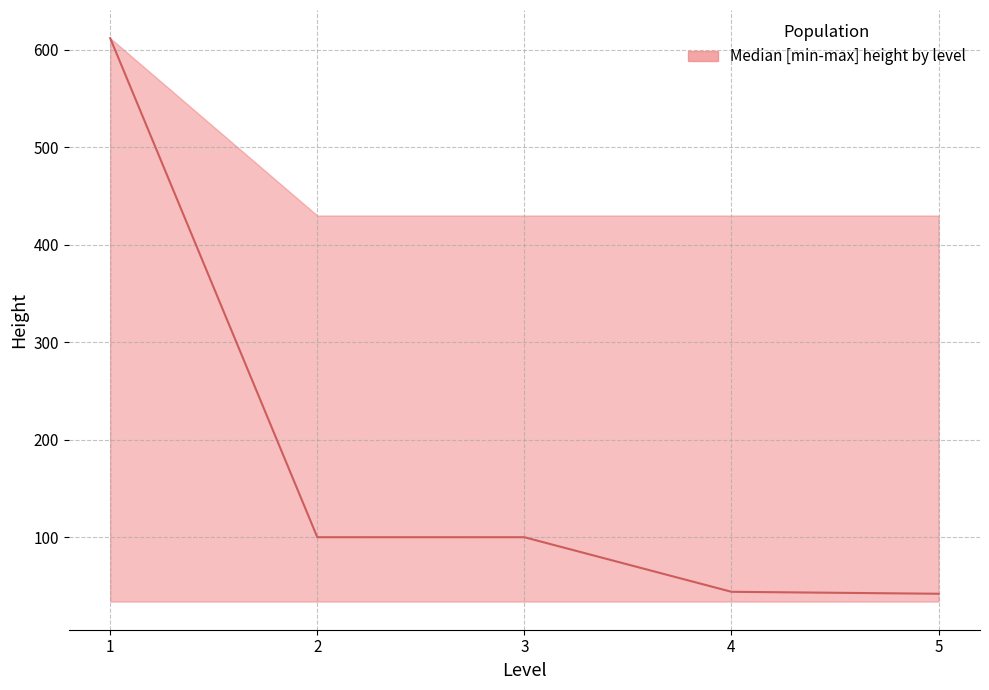

Where is the first local minimum for height?

5